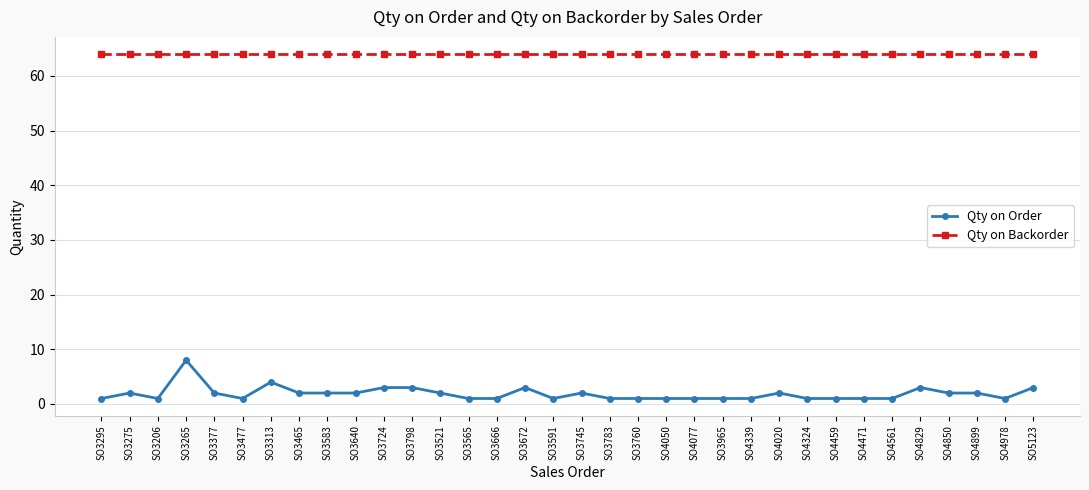

Reading right to left, transcribe all the data shown in this chart.

Qty on Order: 3	1	2	2	3	1	1	1	1	2	1	1	1	1	1	1	2	1	3	1	1	2	3	3	2	2	2	4	1	2	8	1	2	1
Qty on Backorder: 64	64	64	64	64	64	64	64	64	64	64	64	64	64	64	64	64	64	64	64	64	64	64	64	64	64	64	64	64	64	64	64	64	64